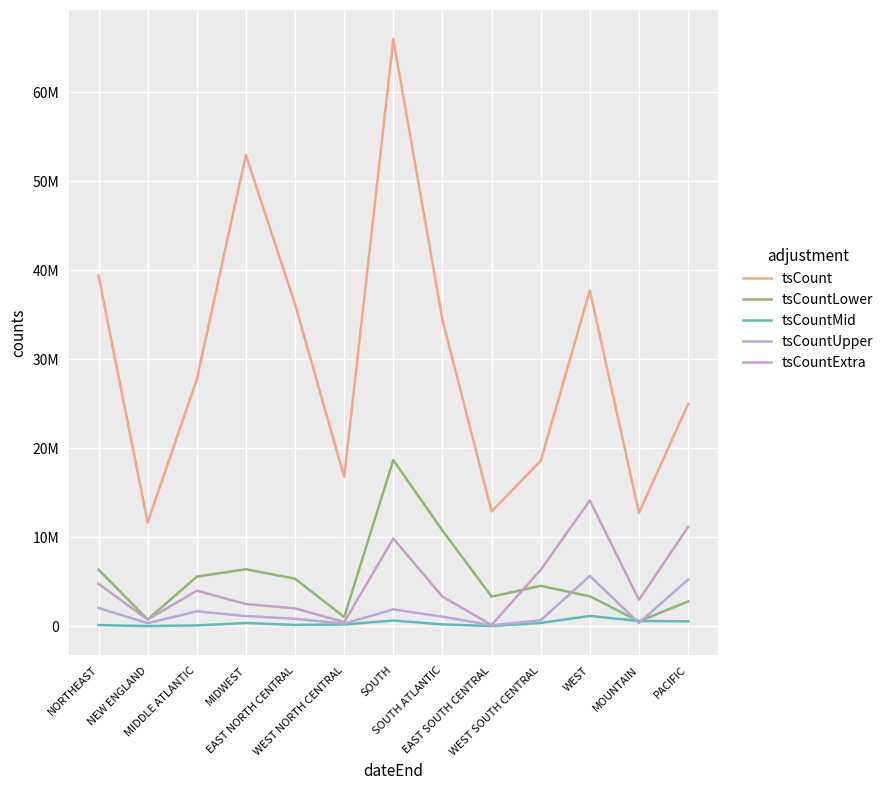

Which label corresponds to the largest value in the chart?

SOUTH